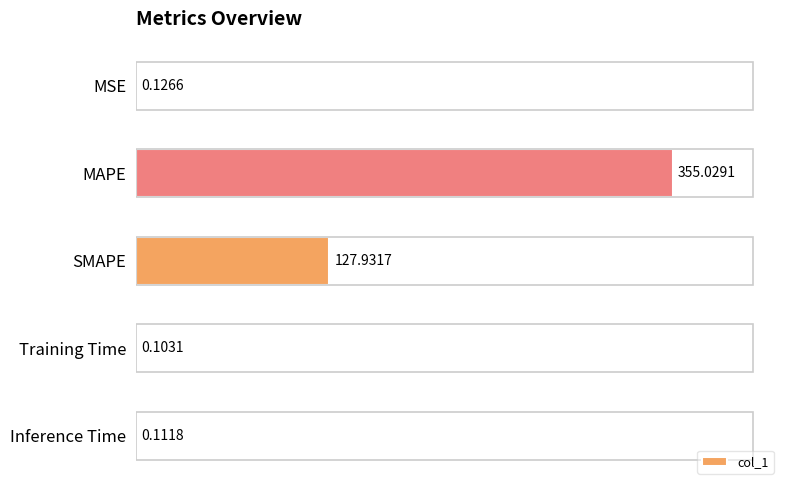

What is the sum of the values at MSE and MAPE?

355.2